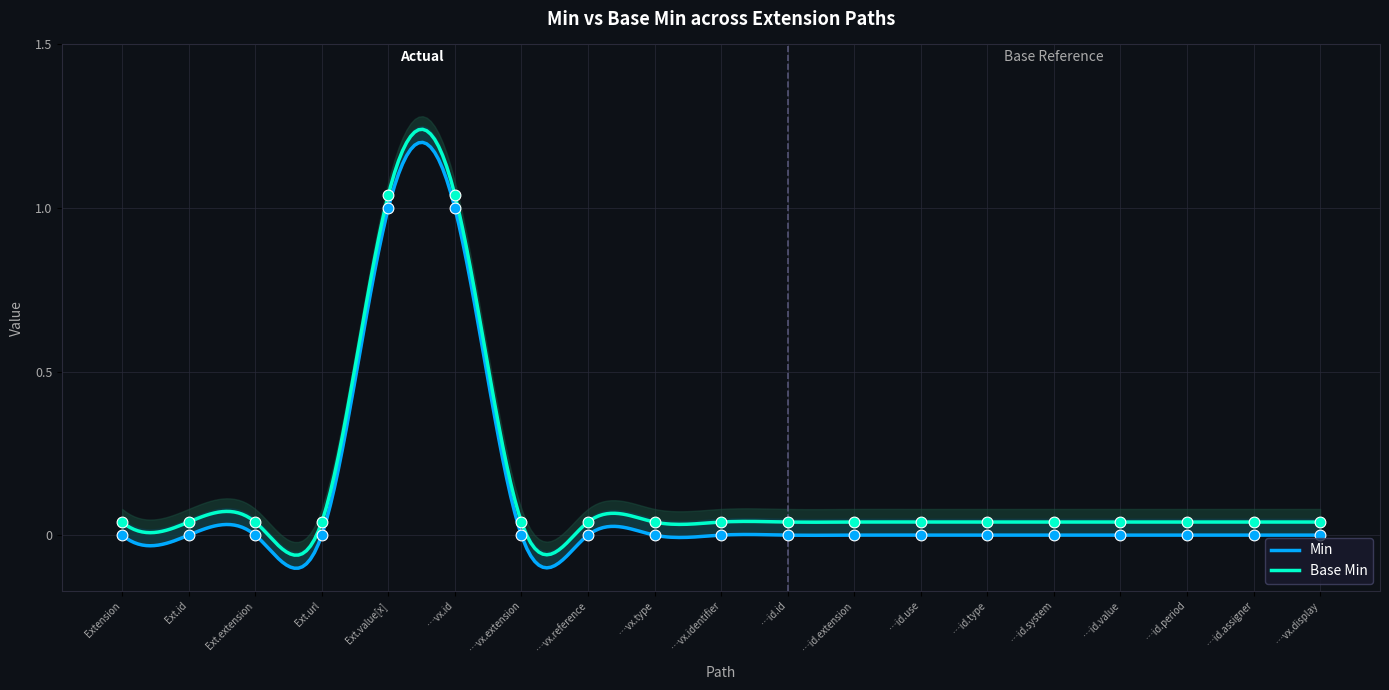

At how many categories does at least one series exceed 0?

19